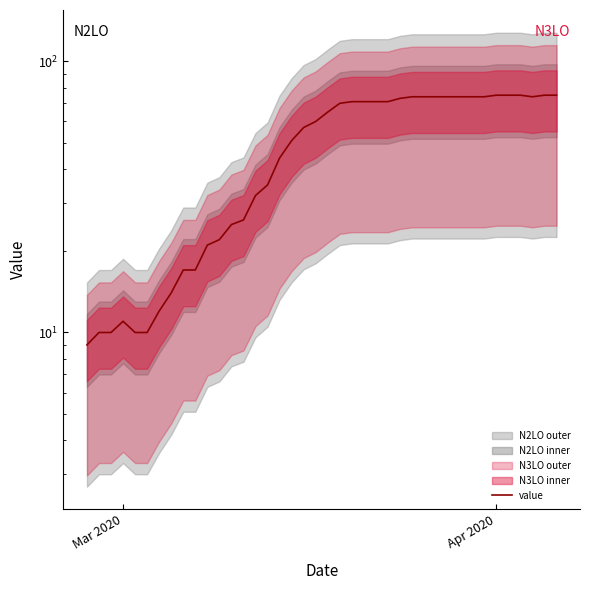

How many lines are shown in the chart?

1